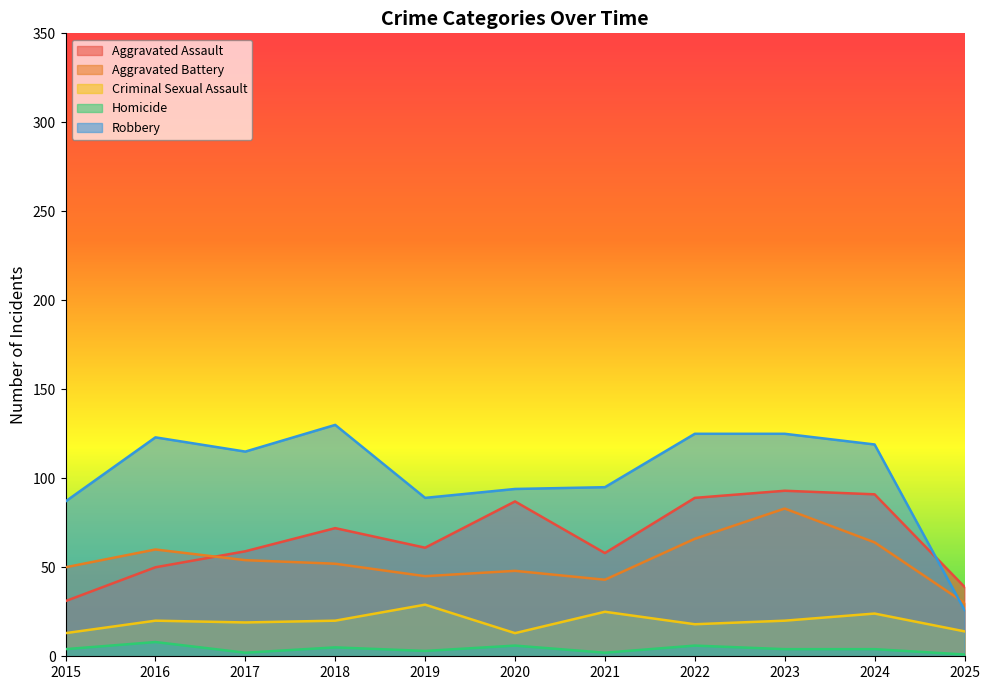

Which series has the largest total across all categories?

Robbery